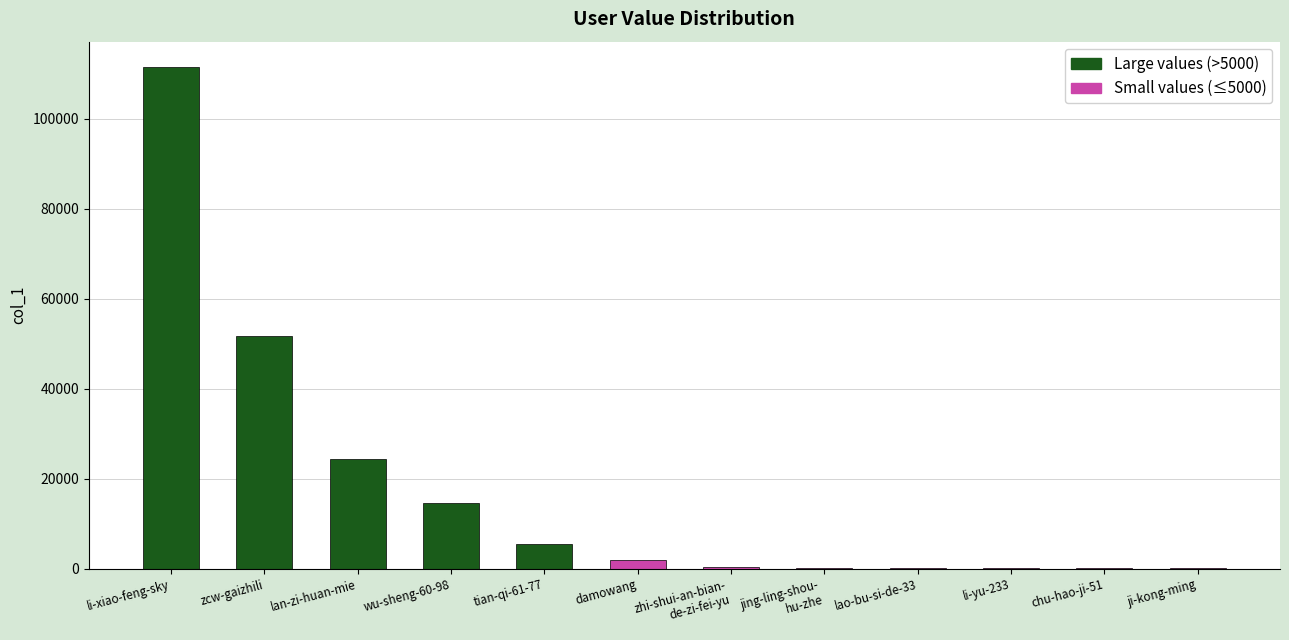

Are the bars horizontal?

No